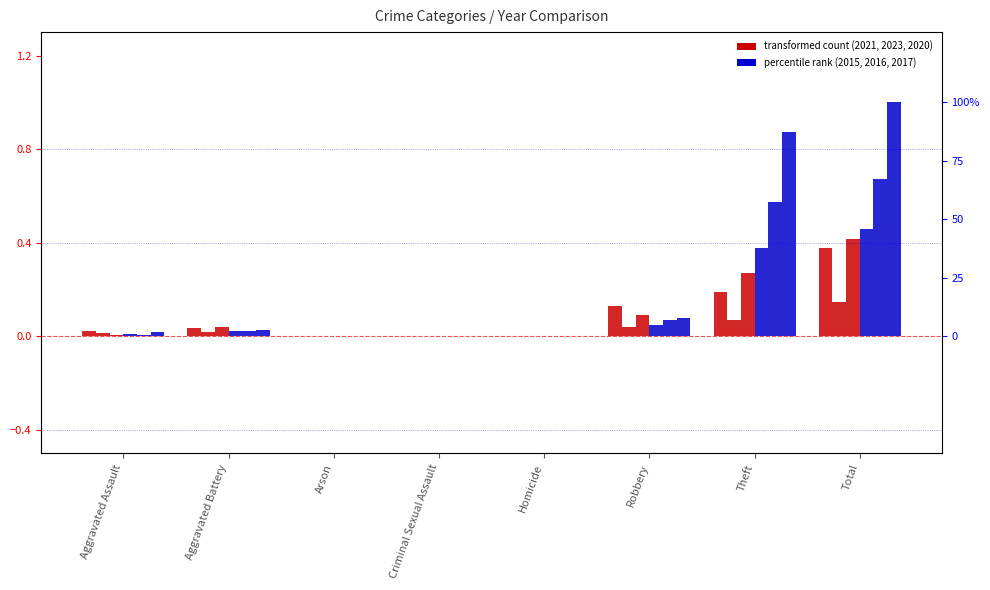

At Theft, list the series in order from smallest to largest.

2023, 2021, 2020, 2015, 2016, 2017